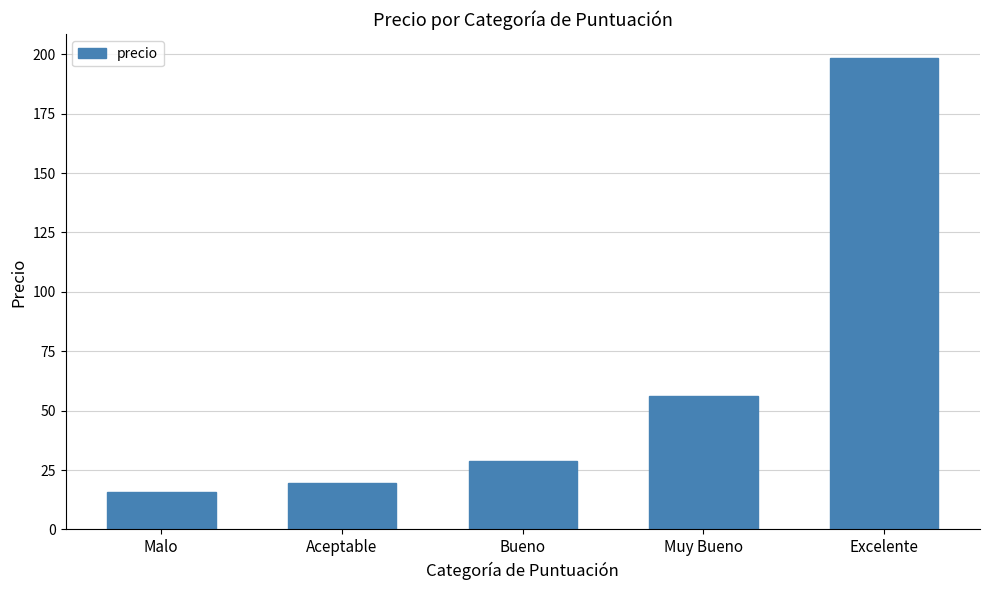

Approximately how many times larger is the value at Excelente compared to Aceptable?

10.2